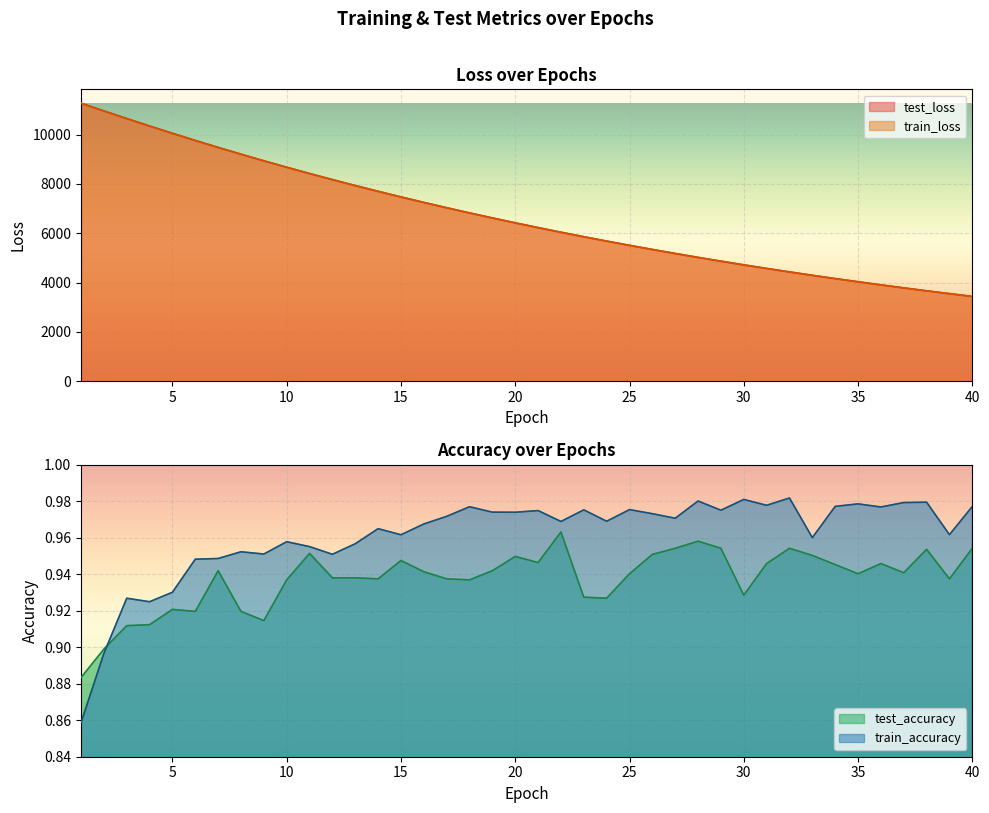

True or false: train_accuracy and test_loss intersect in this chart.

False